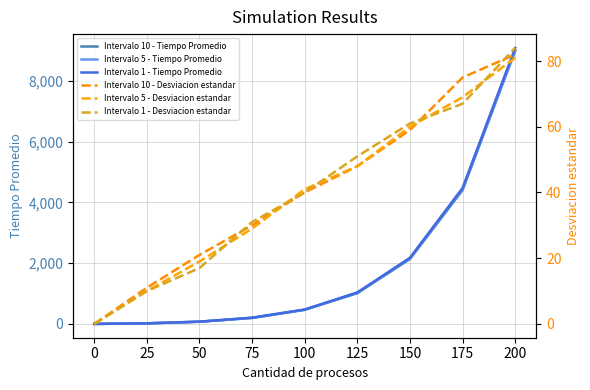

True or false: Intervalo 1 - Desviacion estandar and Intervalo 5 - Desviacion estandar intersect in this chart.

True